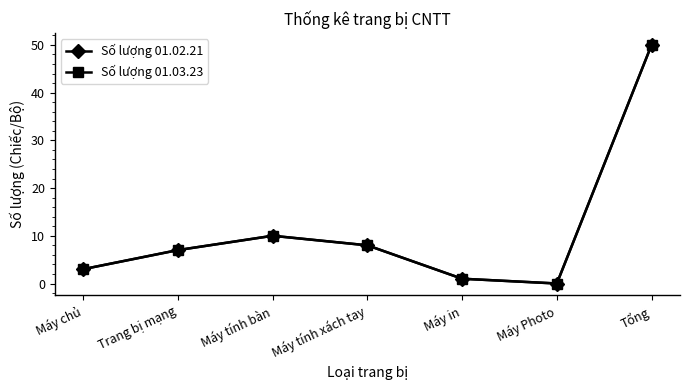

Is this an area chart (filled region under the line)?

No